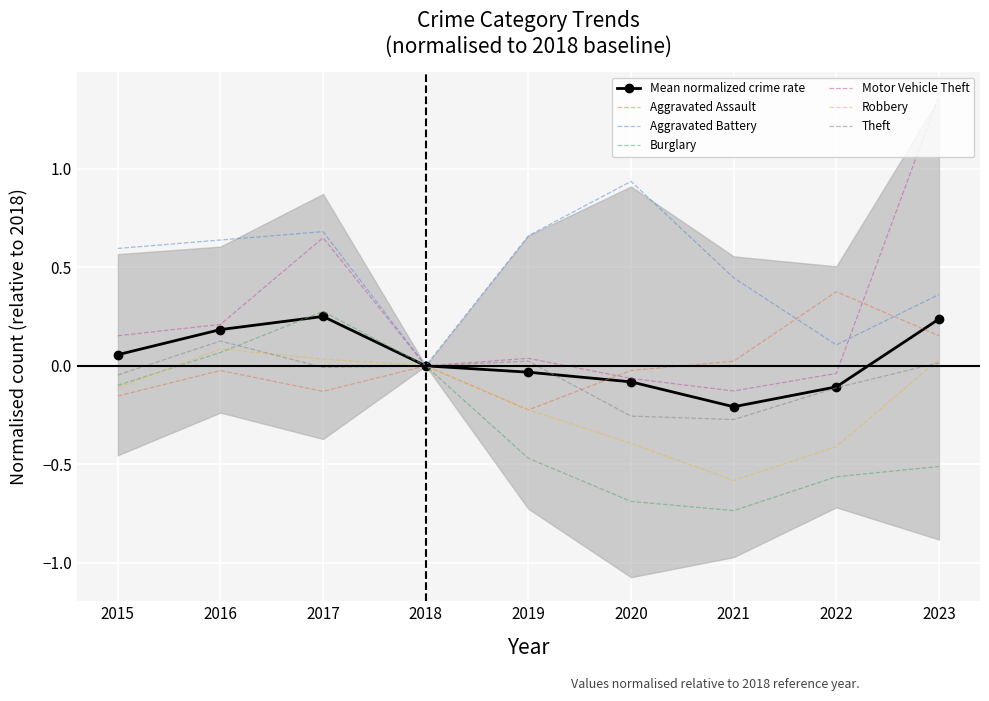

True or false: Theft and Aggravated Battery cross at least once.

False